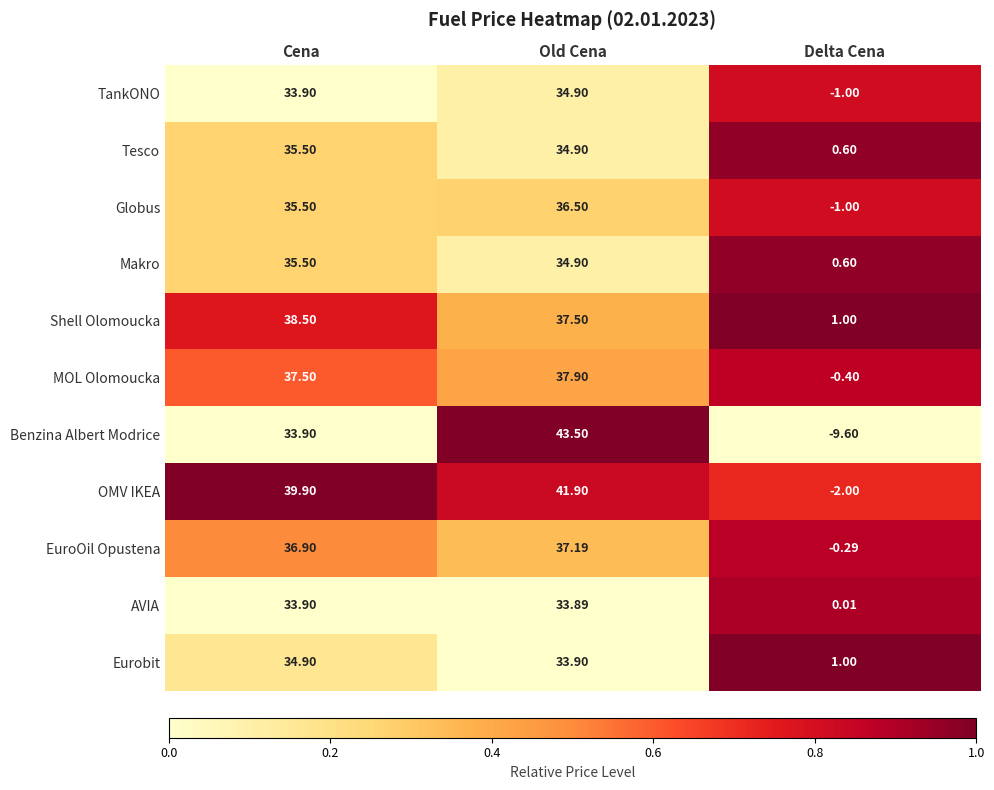

At which category is the sum across all series the highest?

Old Cena